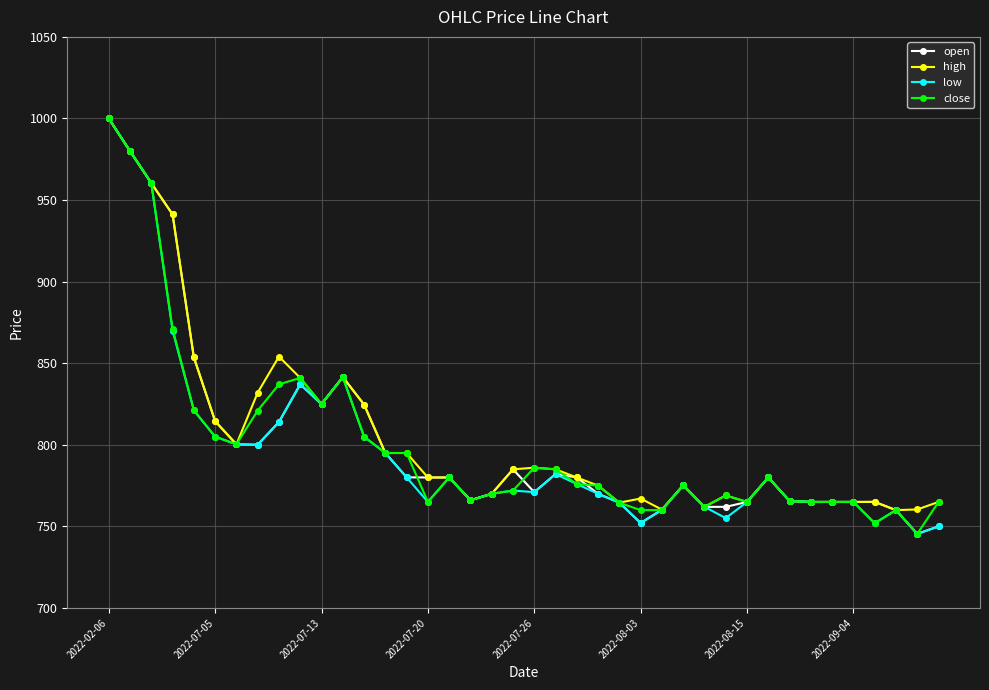

True or false: open has more than 0 interior local peaks.

True